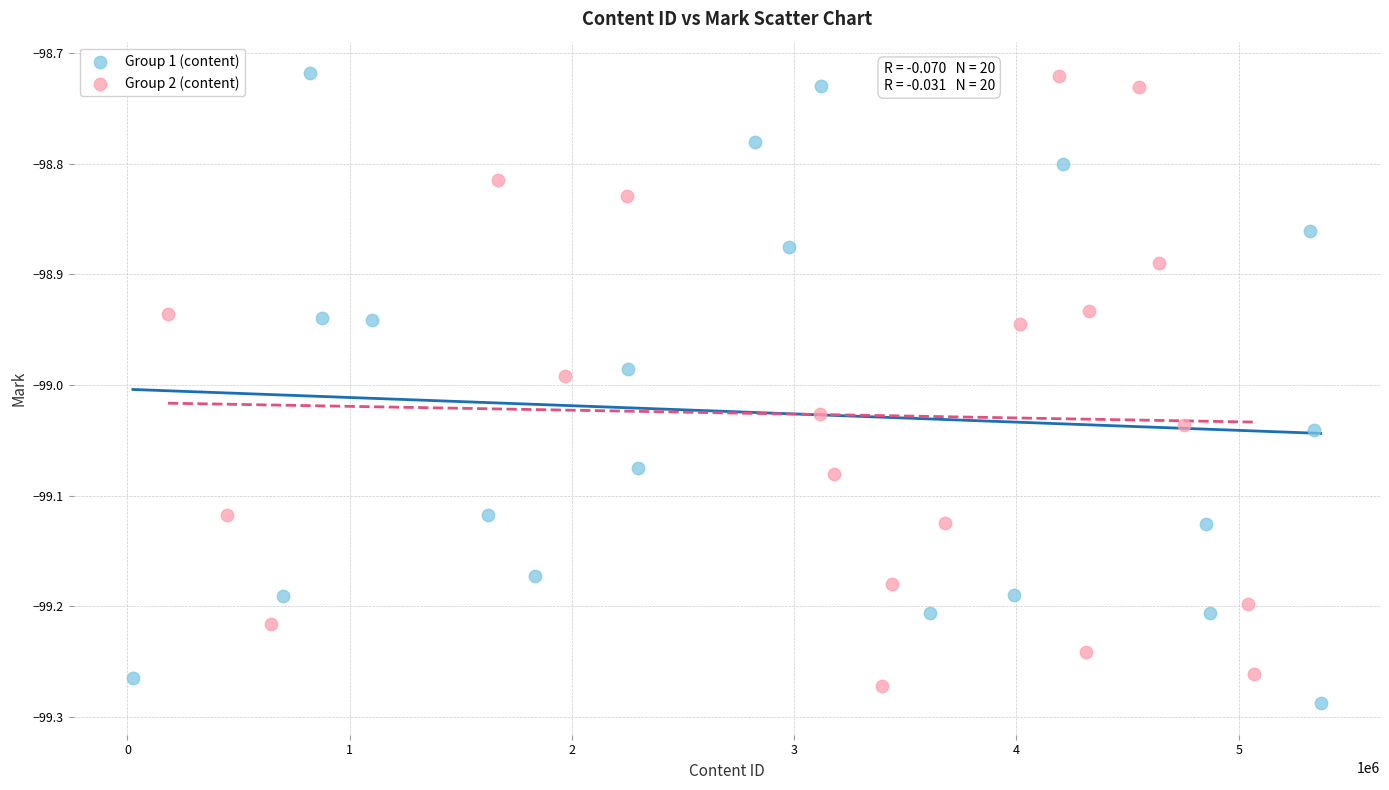

Which series contains the lowest Y value?

Group 1 (content)